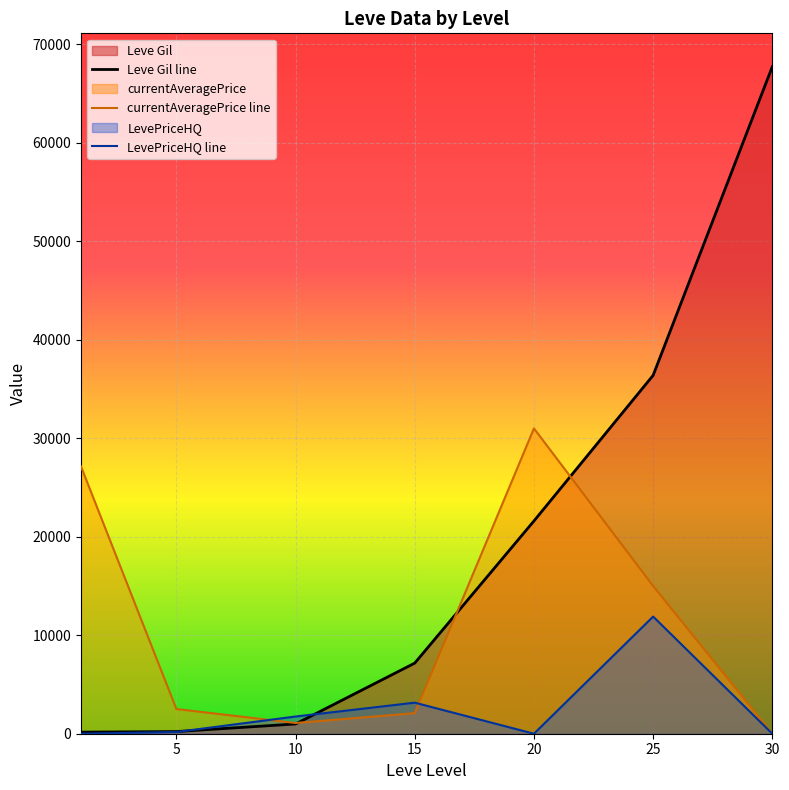

Which category has the highest value in the Leve Gil line series?

30